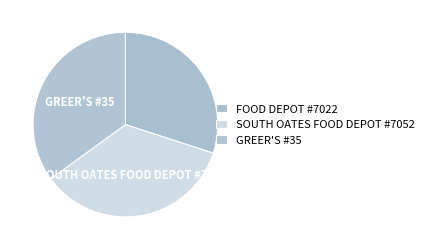

How many segments does this pie chart have?

3